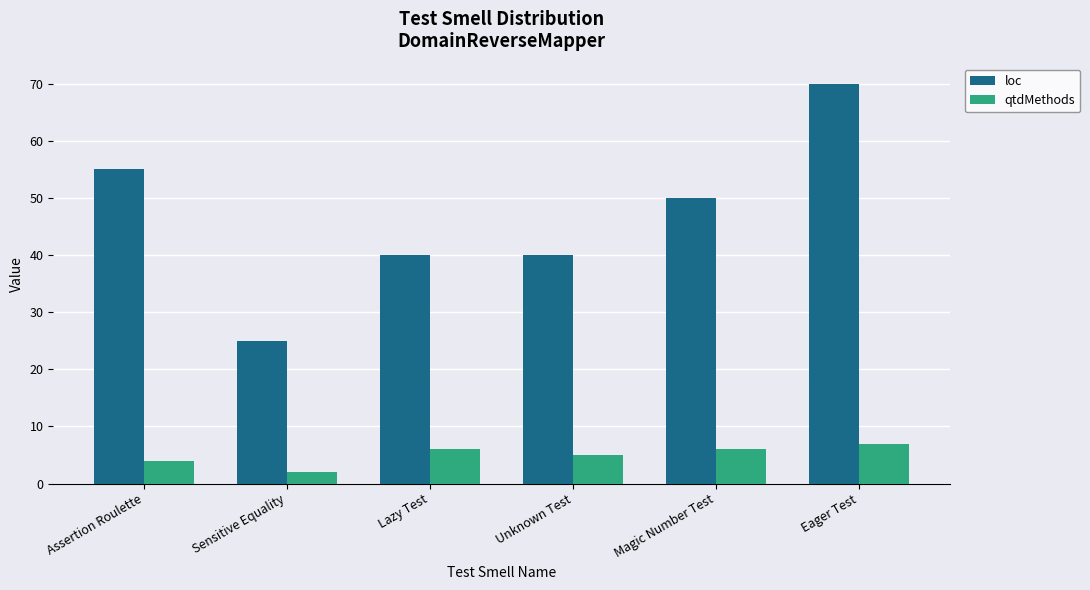

The value of qtdMethods at Lazy Test is 6. True or false?

True